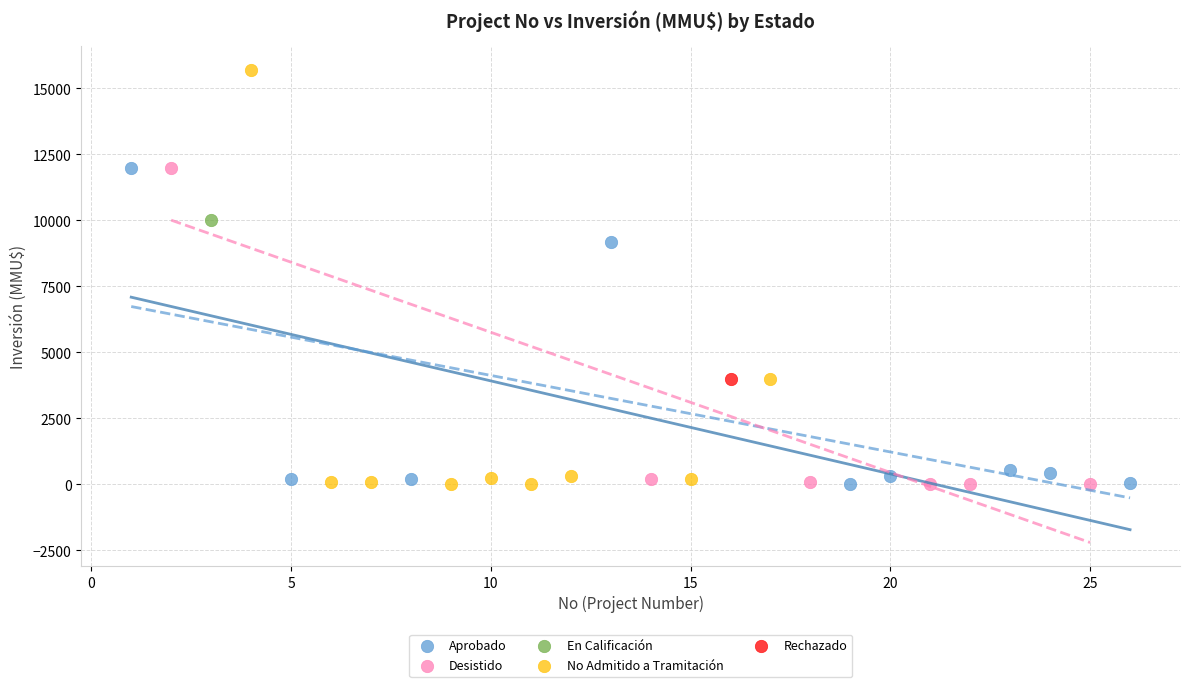

What are all the series names shown in the legend?

Aprobado, Desistido, En Calificación, No Admitido a Tramitación, Rechazado